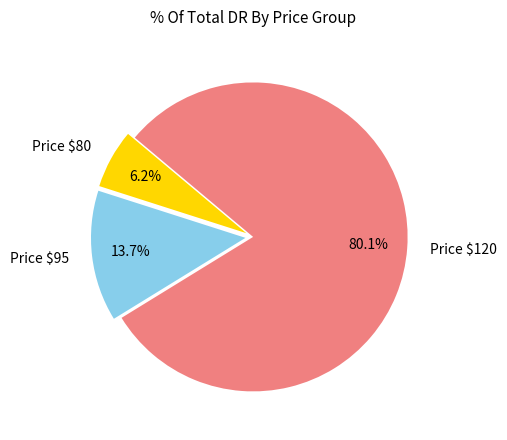

Does any single category account for the majority?

Yes